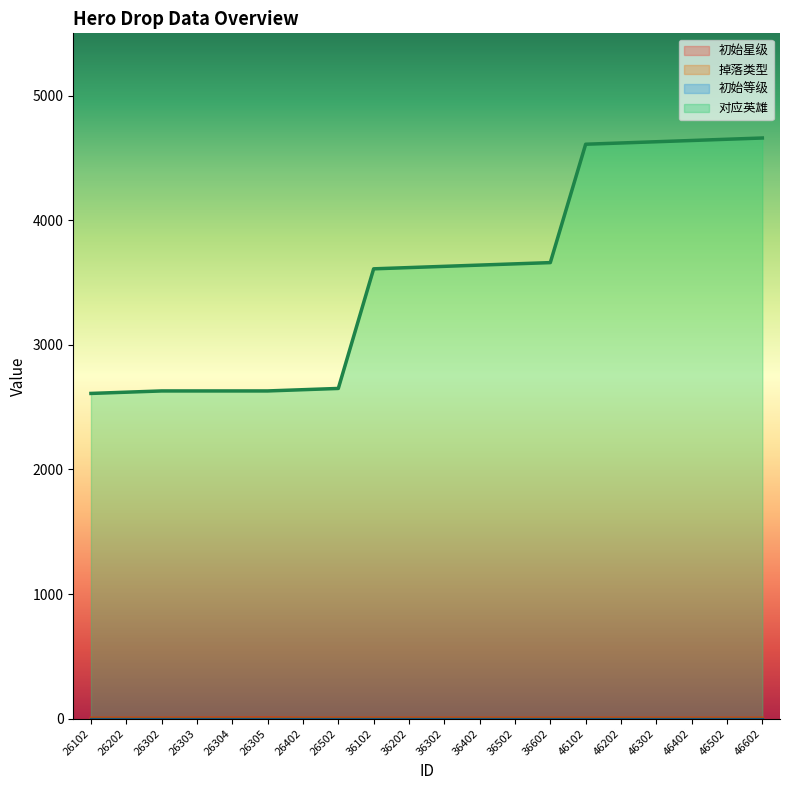

At which category does the chart reach its minimum across all series?

26102